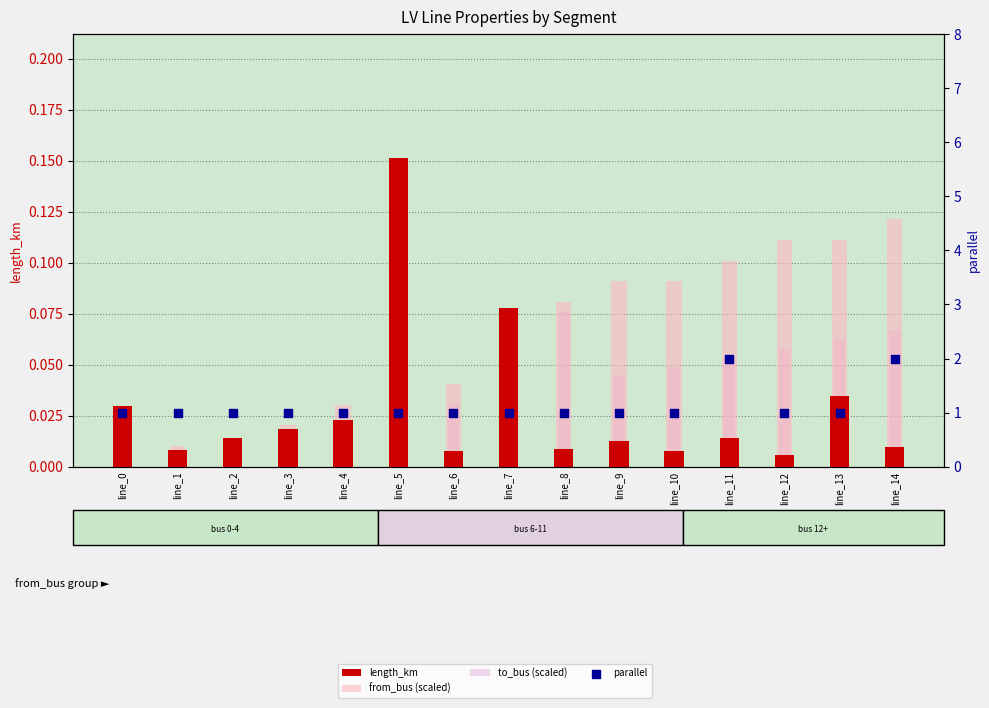

What is the total value across all series at line_10?

1.1